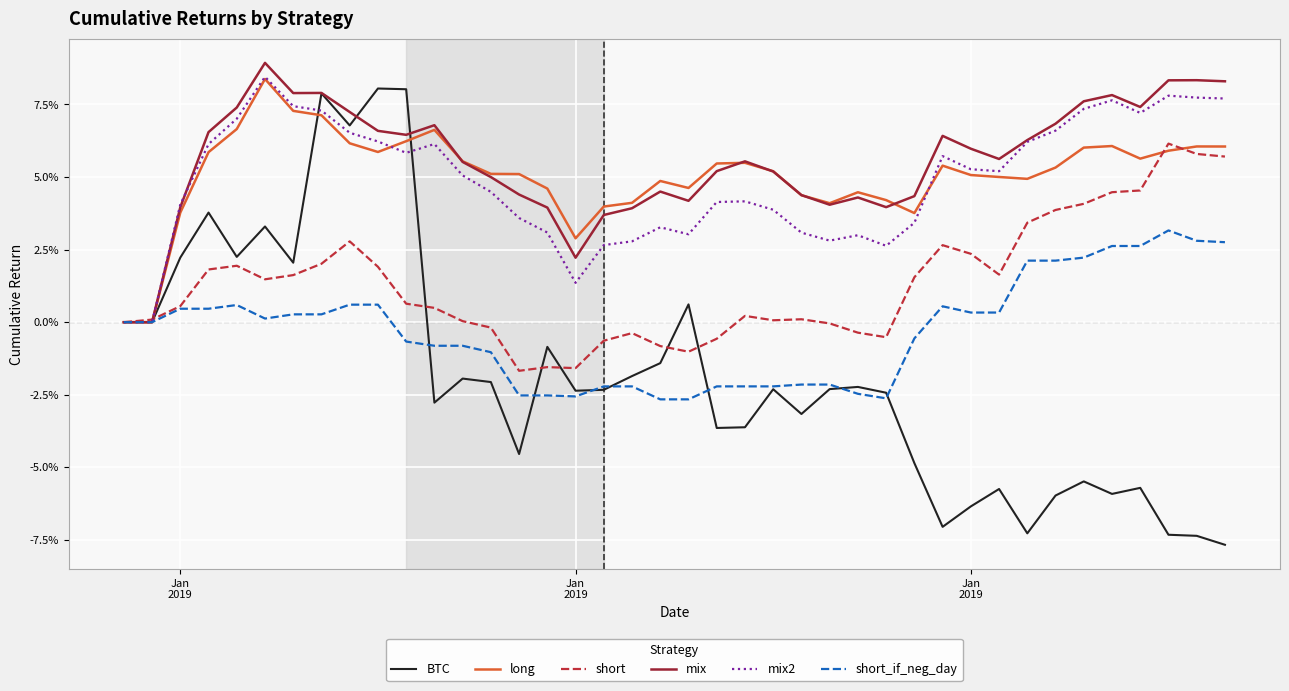

After their last crossing, which series has the higher values: long or mix?

mix